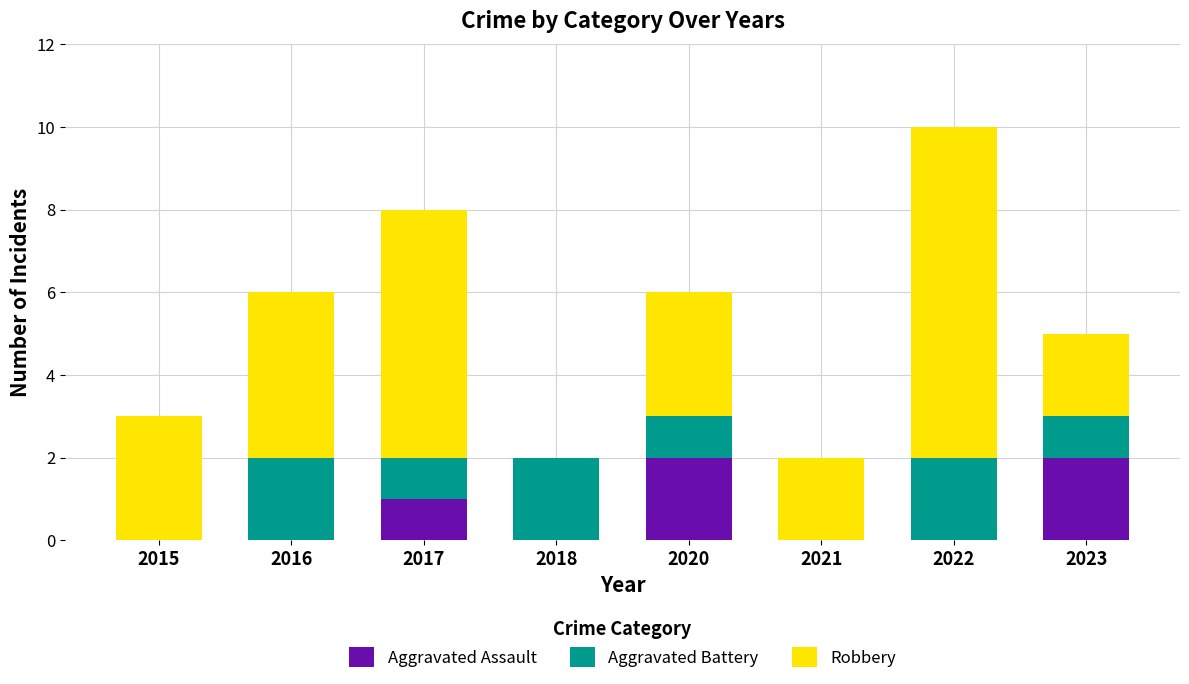

At which category is the sum across all series the highest?

2022